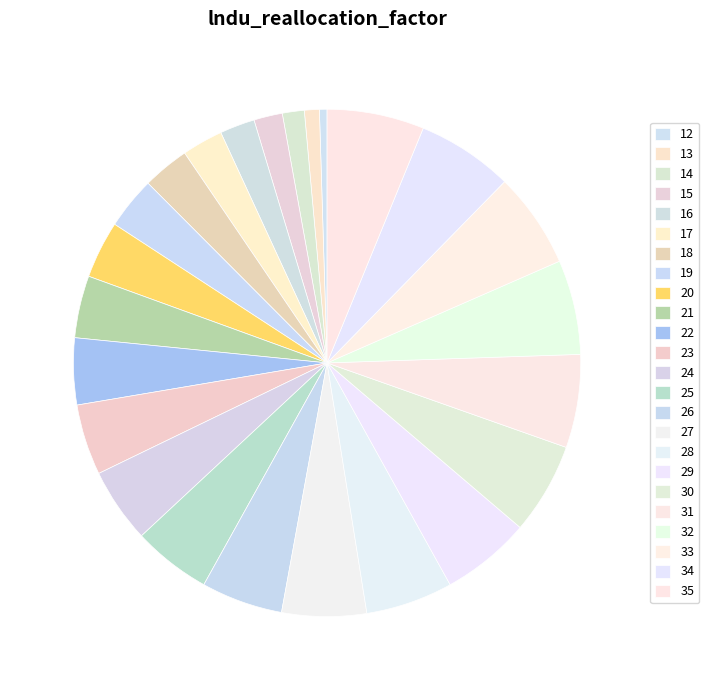

Which has a higher value, 35 or 25?

35